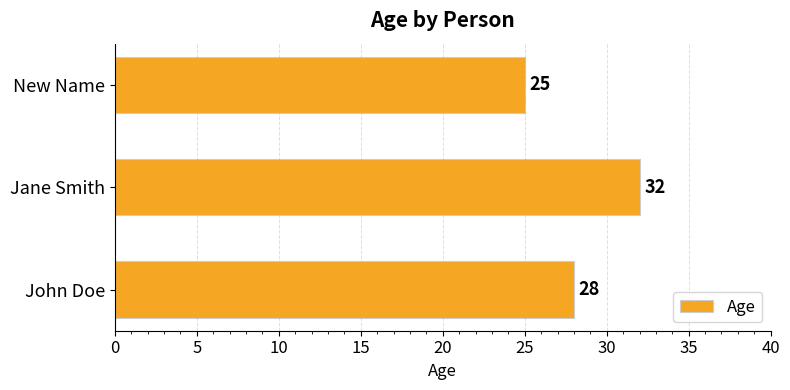

Where is the data nearest to the value 28?

John Doe